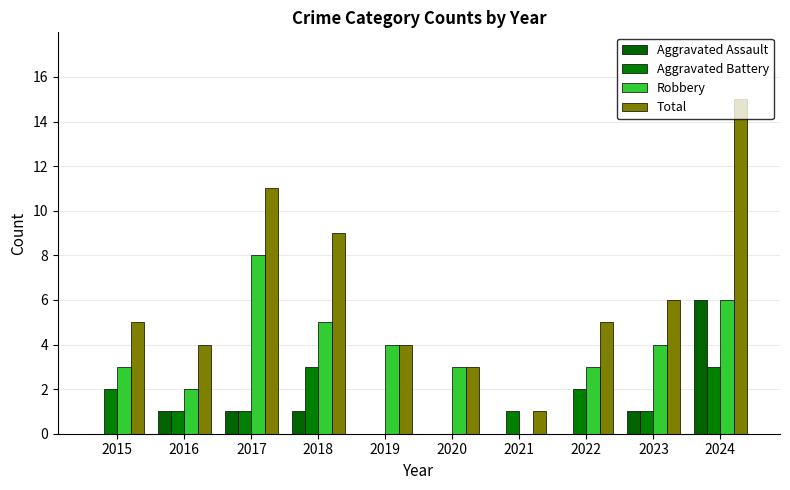

How many categories are shown in the chart?

10